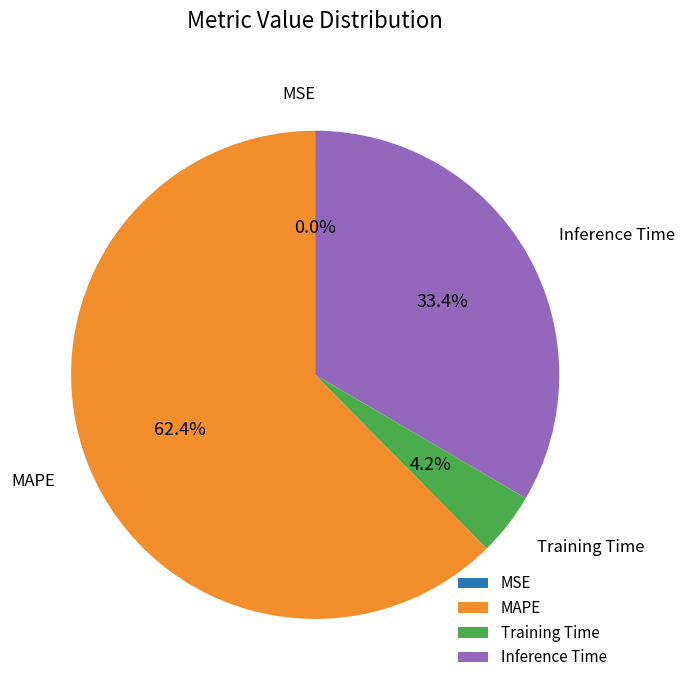

To the nearest percent, what is the average slice percentage?

25%